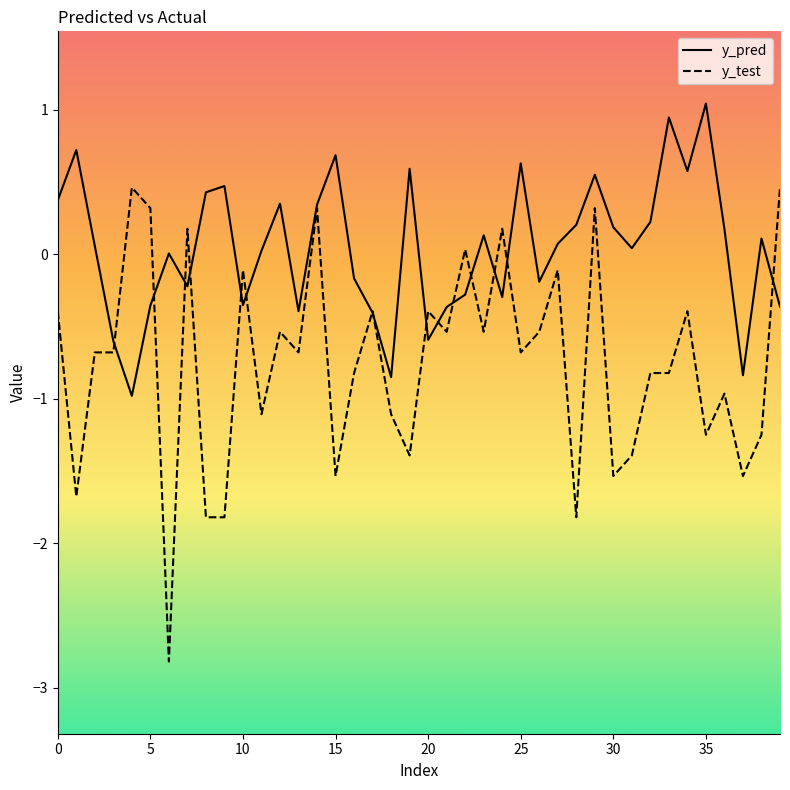

Which series has the largest total across all categories?

y_pred